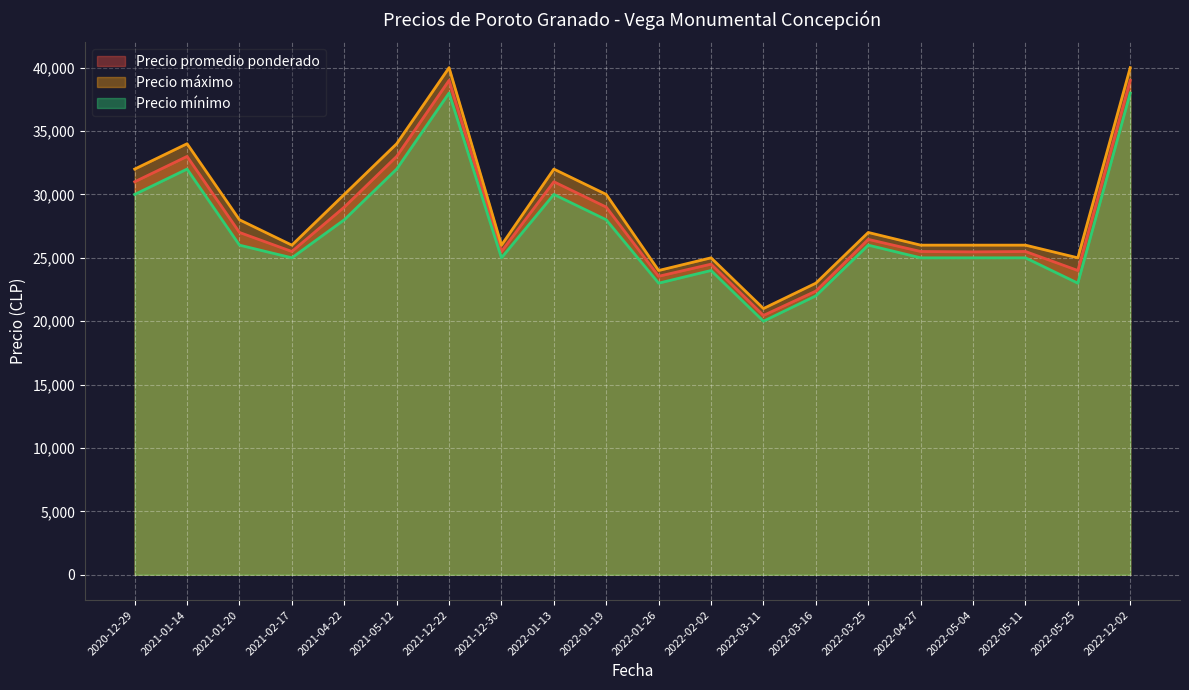

Which label corresponds to the largest value in the chart?

2021-12-22